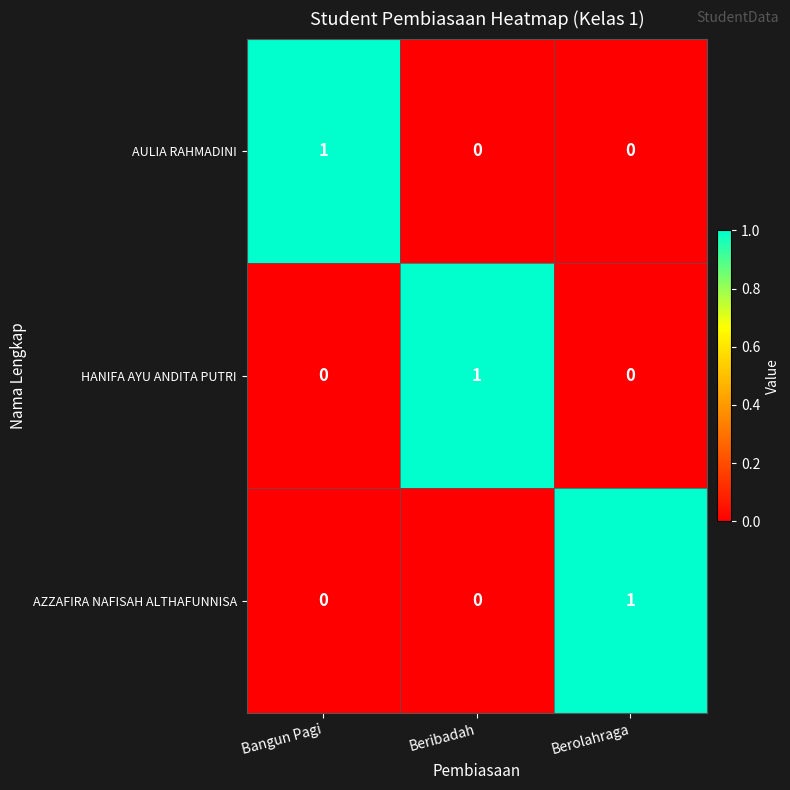

How many positive values does the HANIFA AYU ANDITA PUTRI series have?

1